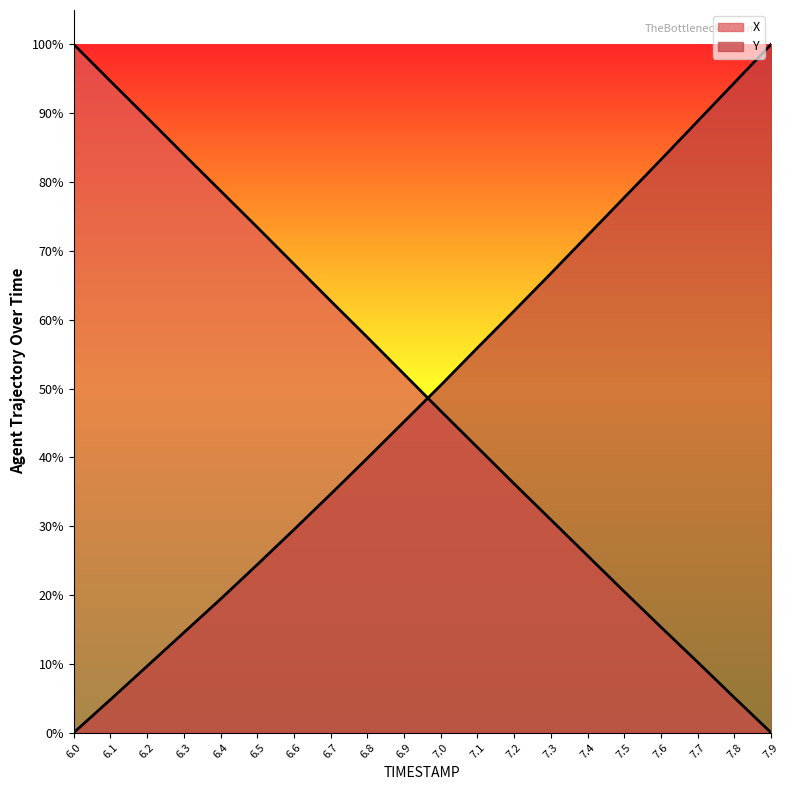

What is the difference between the highest and lowest values at 7.7?

0.8